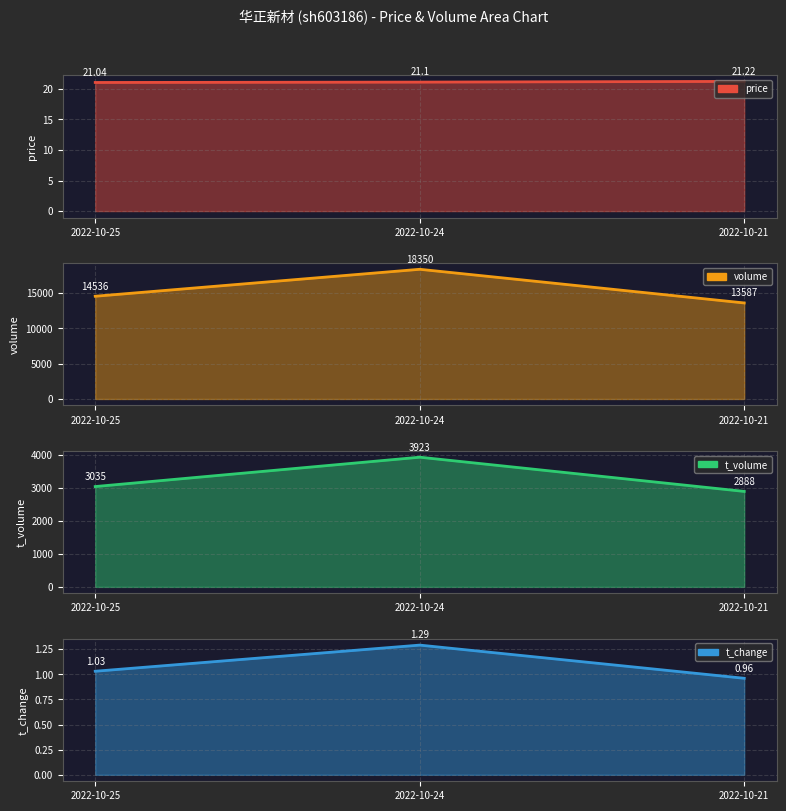

Rank the categories by value from highest to lowest.

2022-10-21, 2022-10-24, 2022-10-25